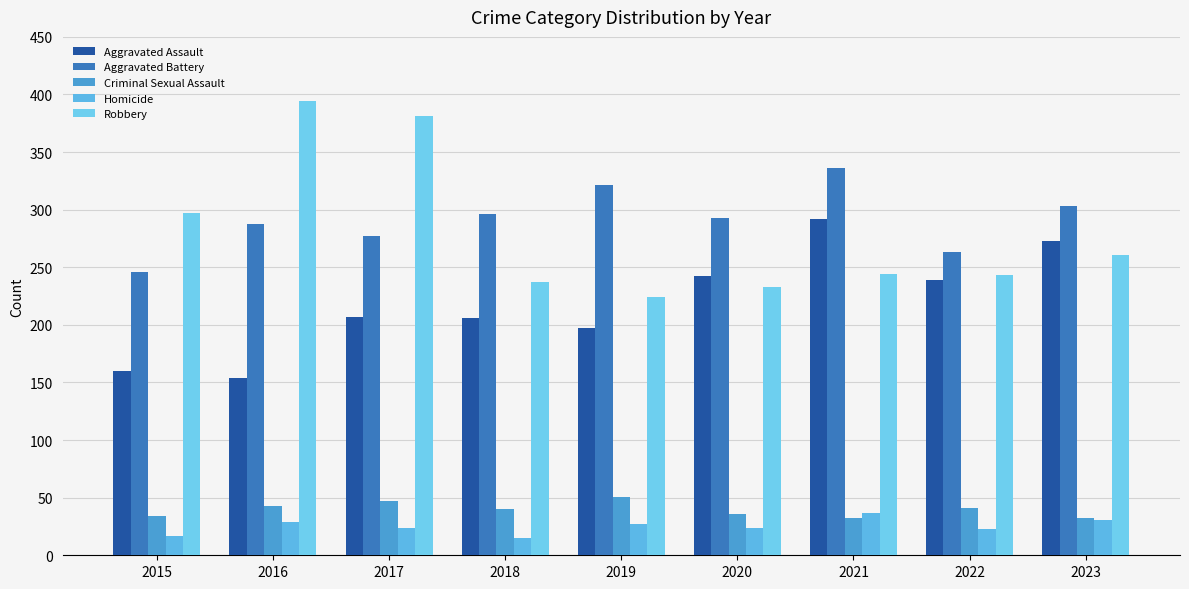

What is the total value across all series at 2022?

809